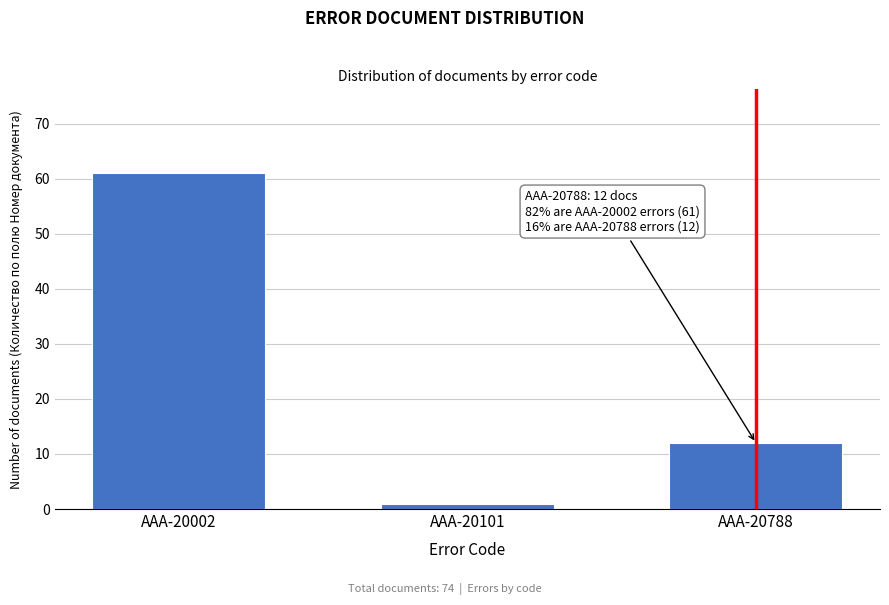

Reading right to left, what are all the values shown in this chart?

AAA-20788=12	AAA-20101=1	AAA-20002=61